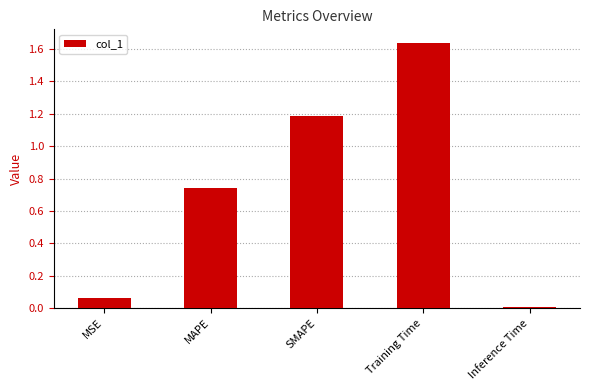

What is the sum of all values?

3.6